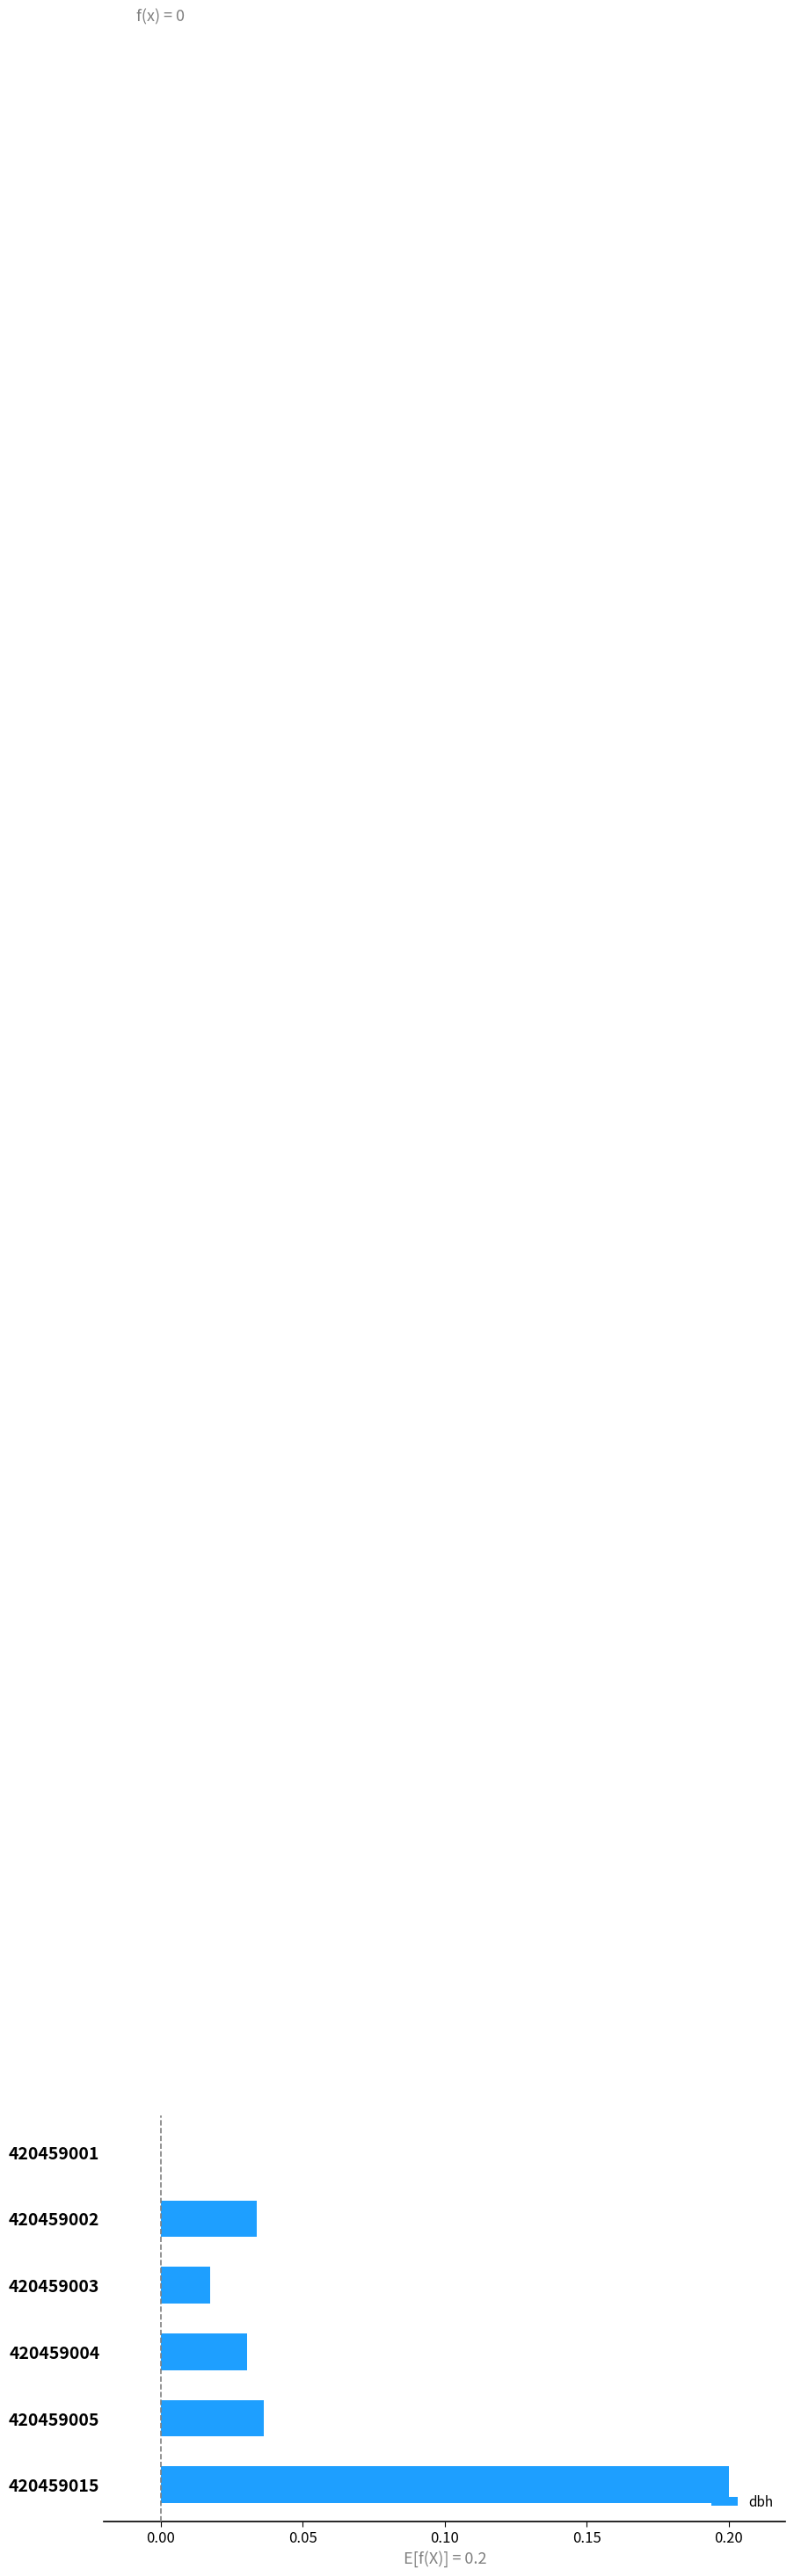

How many distinct data groups are displayed?

1